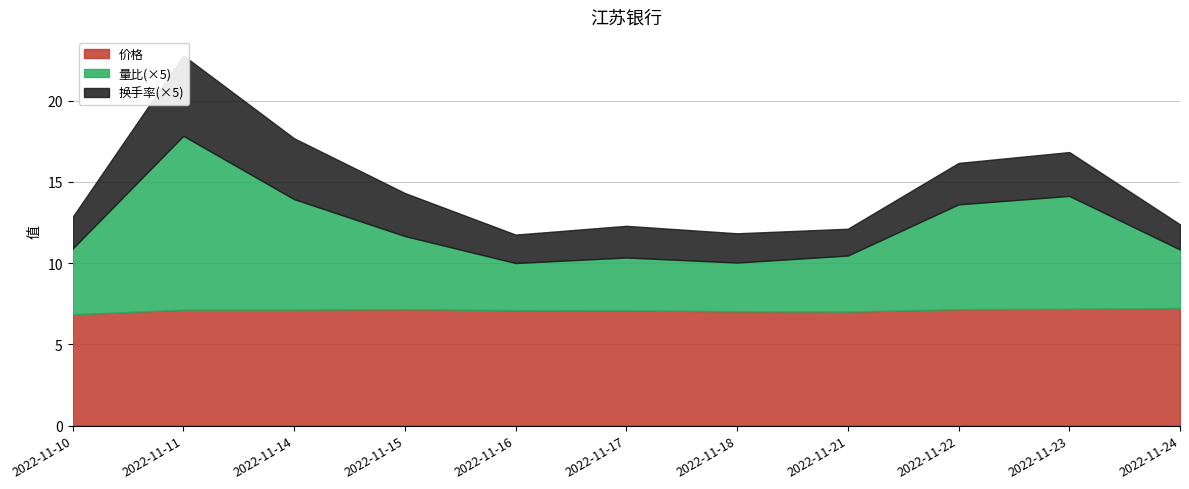

What is the difference between the 量比 values at 2022-11-15 and 2022-11-17?

0.2